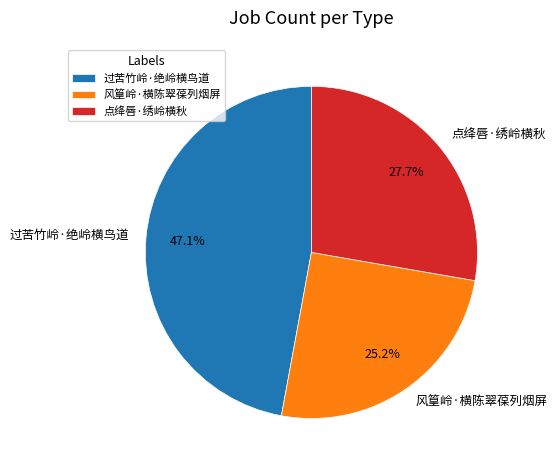

Is 过苦竹岭·绝岭横鸟道 the majority of the pie?

No